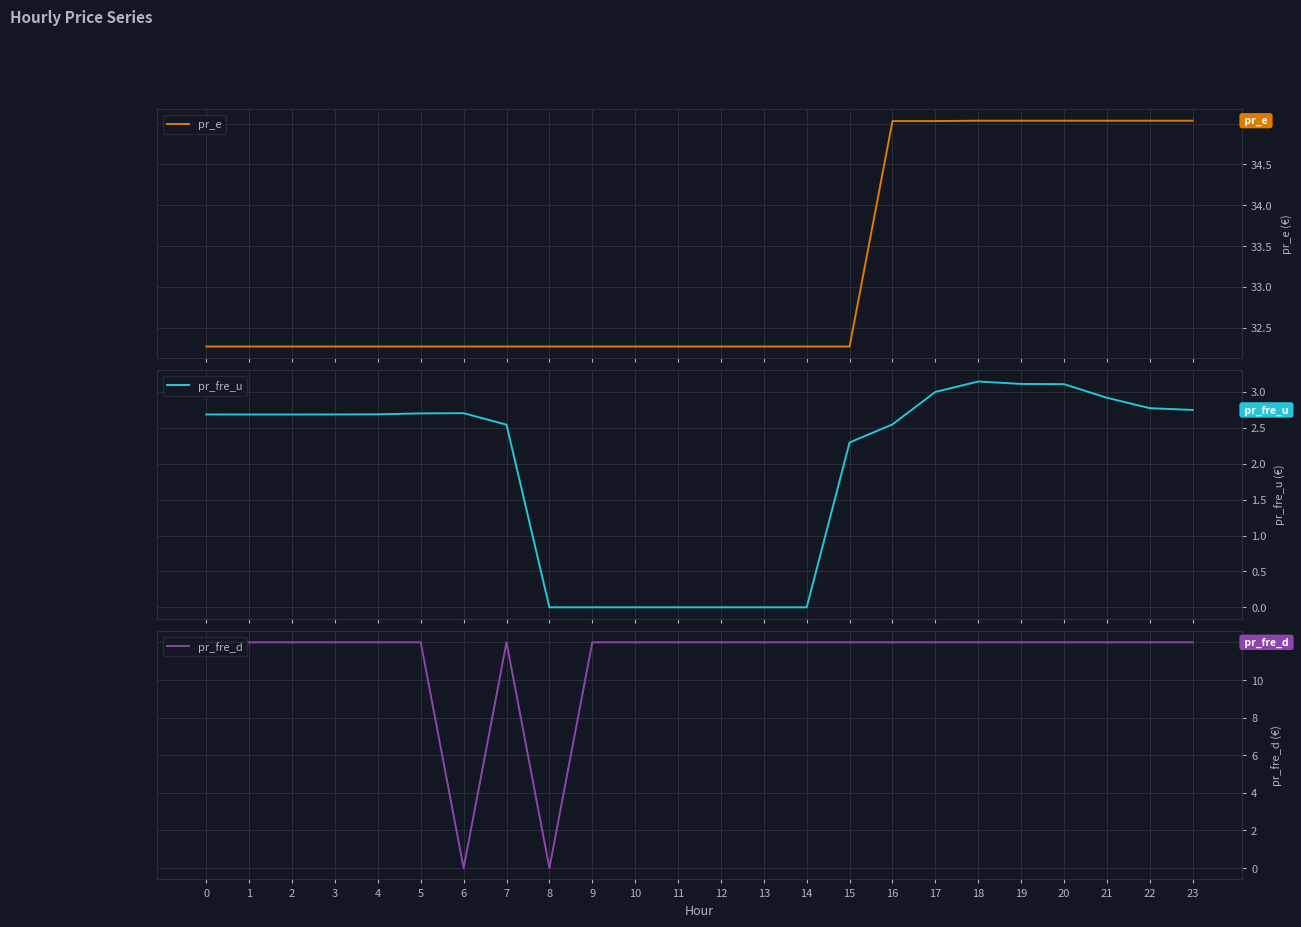

True or false: pr_e and pr_fre_u intersect in this chart.

False